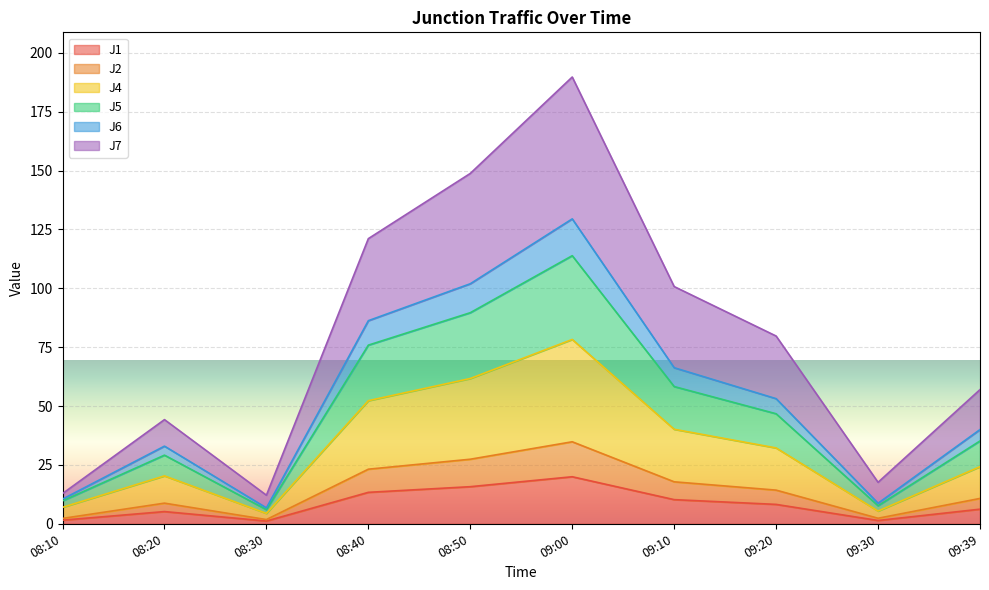

What is the smallest value displayed?

1.2